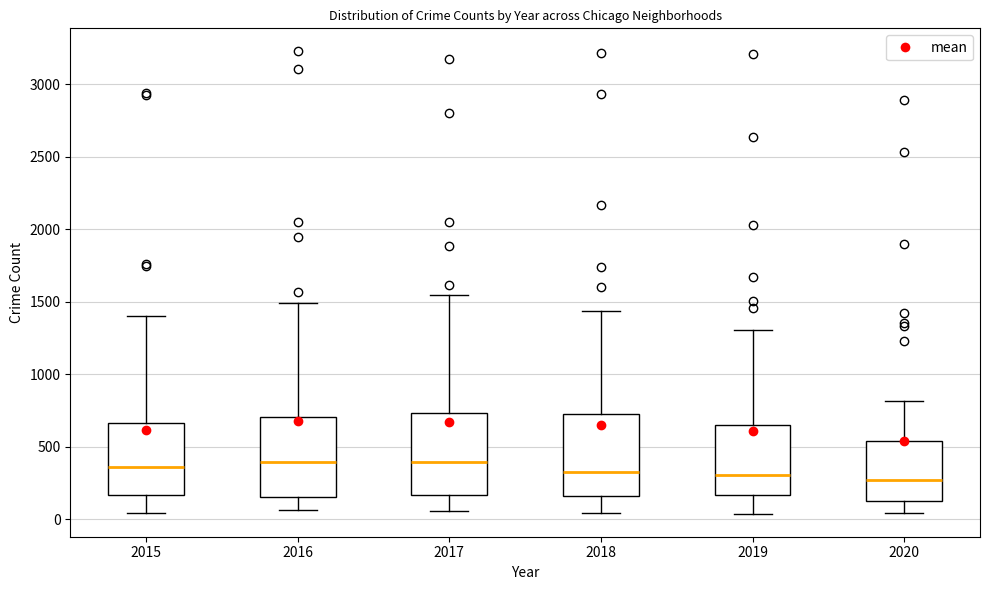

Where does the upper whisker of the box at x = 2020 end on the y-axis? The values are not printed on the chart, so give them approximately, as read against the axis.

800